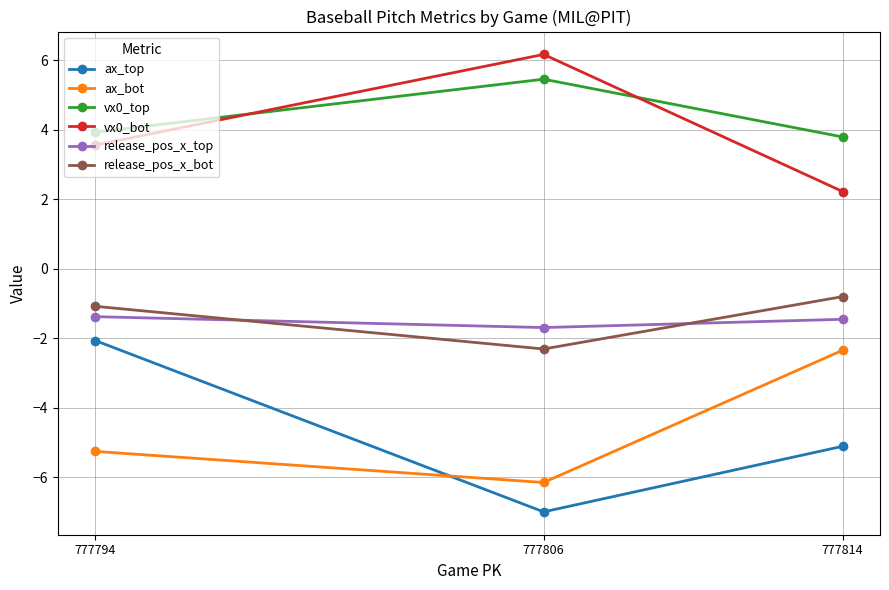

The value of release_pos_x_bot at 777814 is -0.4. True or false?

False